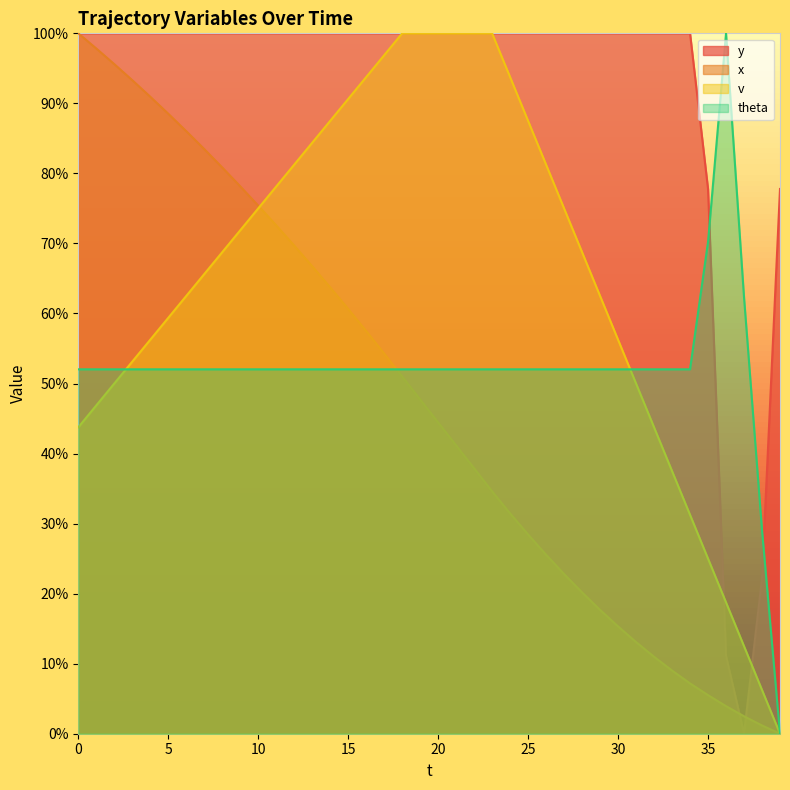

How many data points in x are less than 47?

20